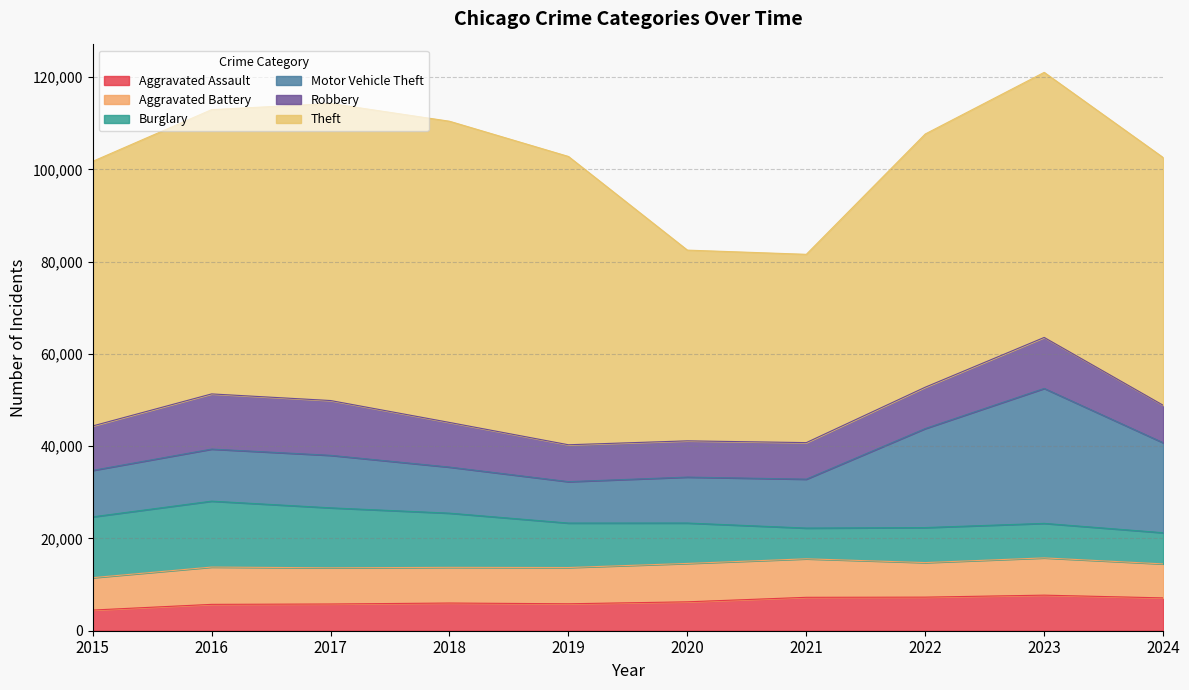

What is the value of the Aggravated Battery point at the 2nd from the left?

8086